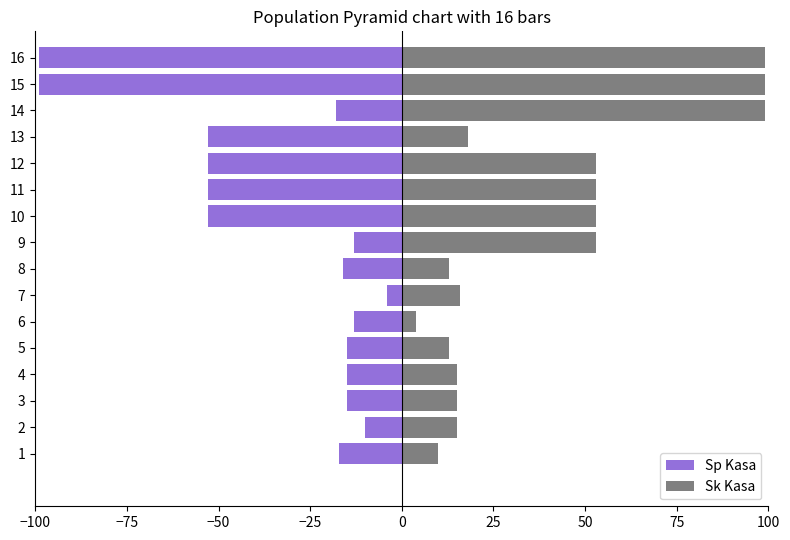

At how many categories does at least one series exceed 56?

3